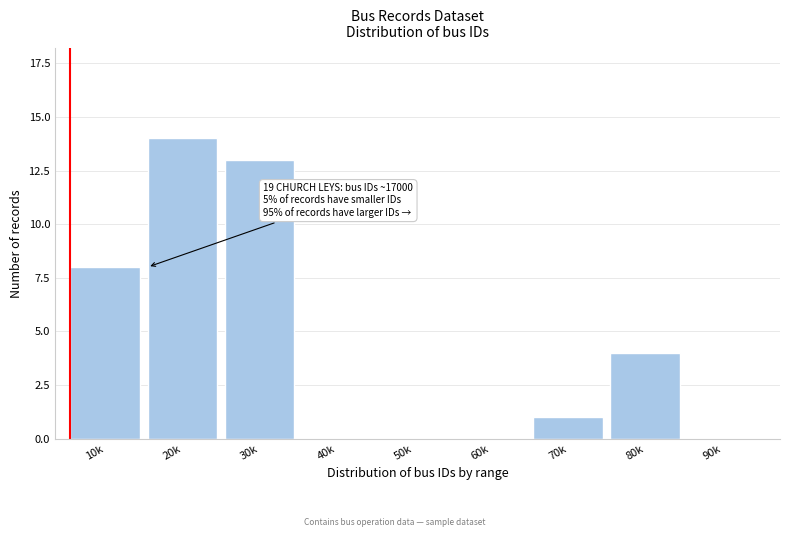

Reading left to right, list all the values displayed in this chart.

10k=8	20k=14	30k=13	40k=0	50k=0	60k=0	70k=1	80k=4	90k=0